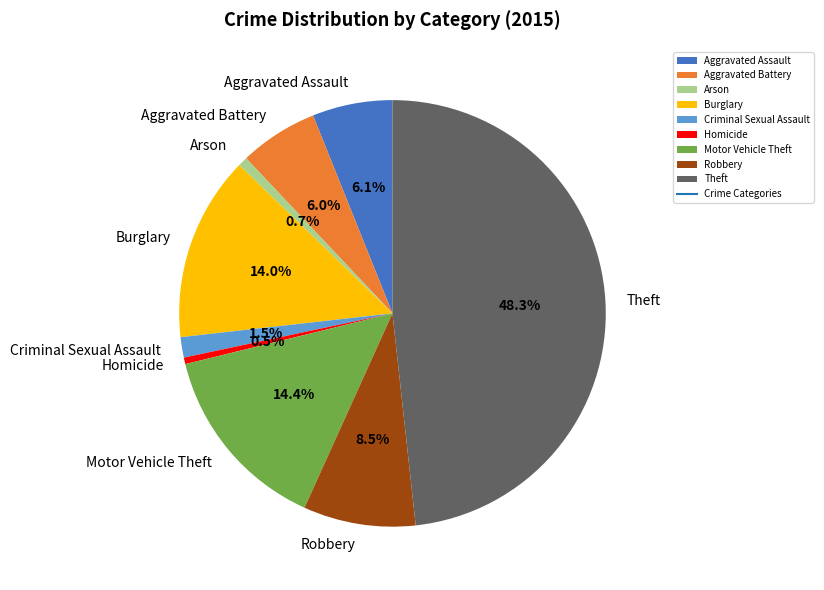

Which slice is the largest?

Theft